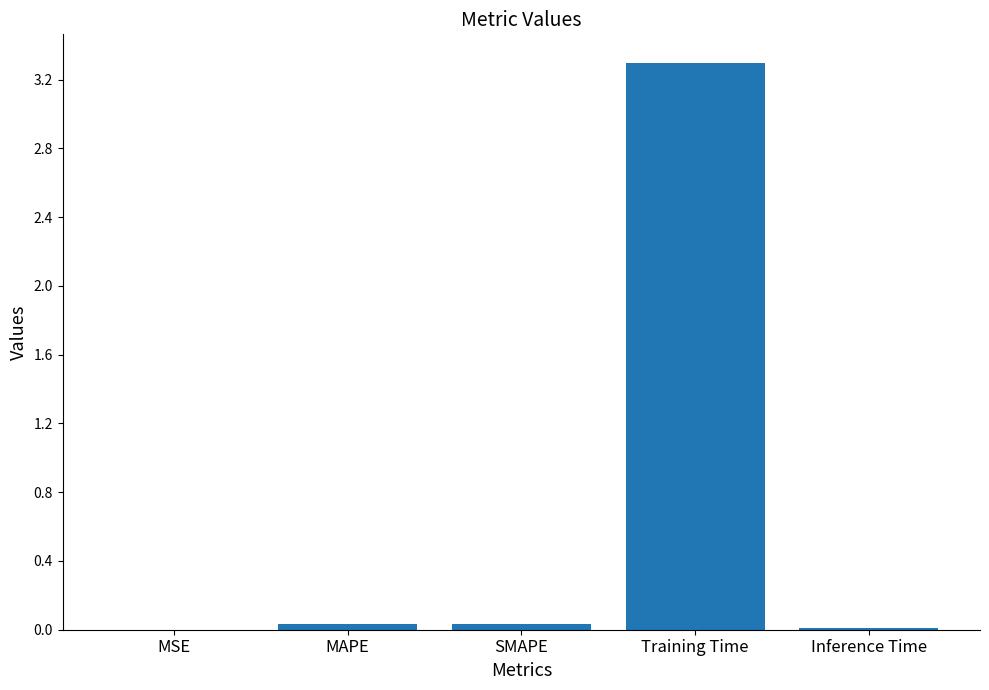

True or false: the data shows 3.3 at Training Time.

True